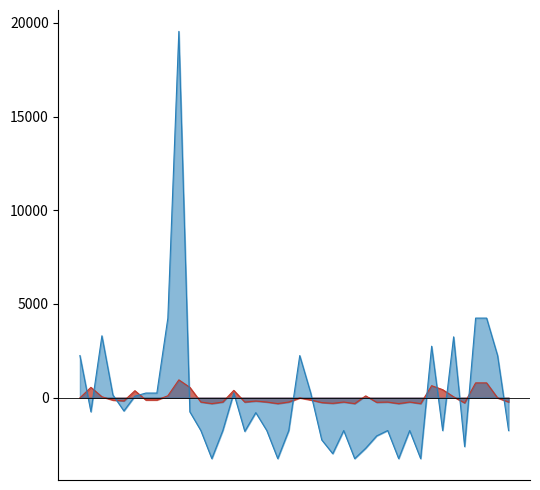

What is the difference between the second highest and minimum values in the Precio promedio ponderado series?

7500.0